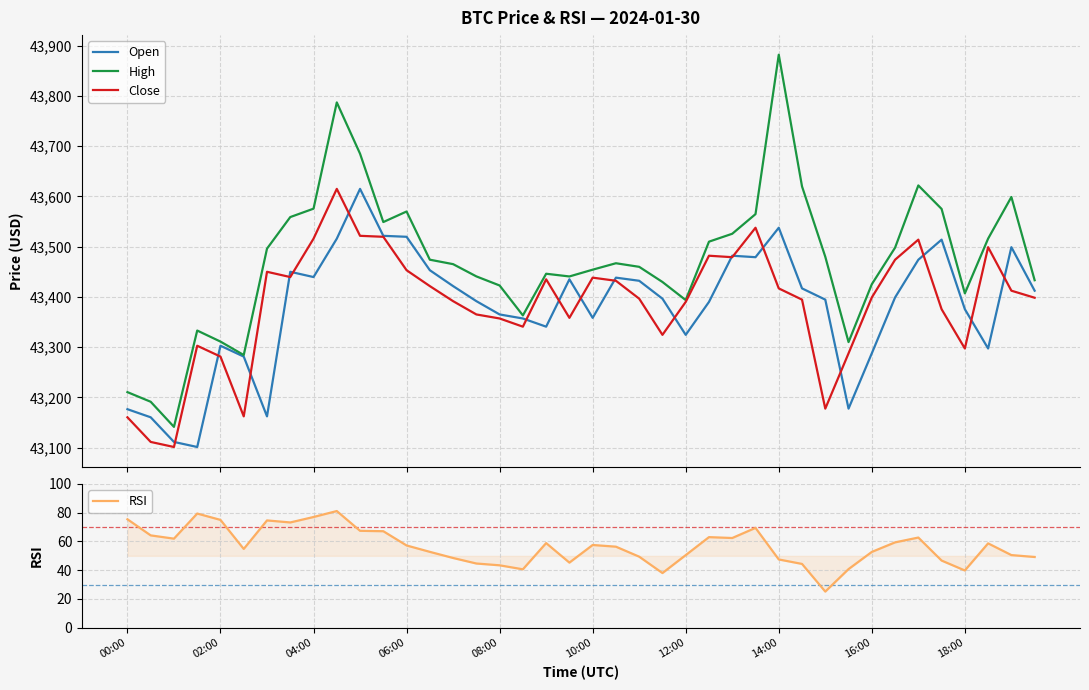

What are all the series names shown in the legend?

Open, High, Close, RSI